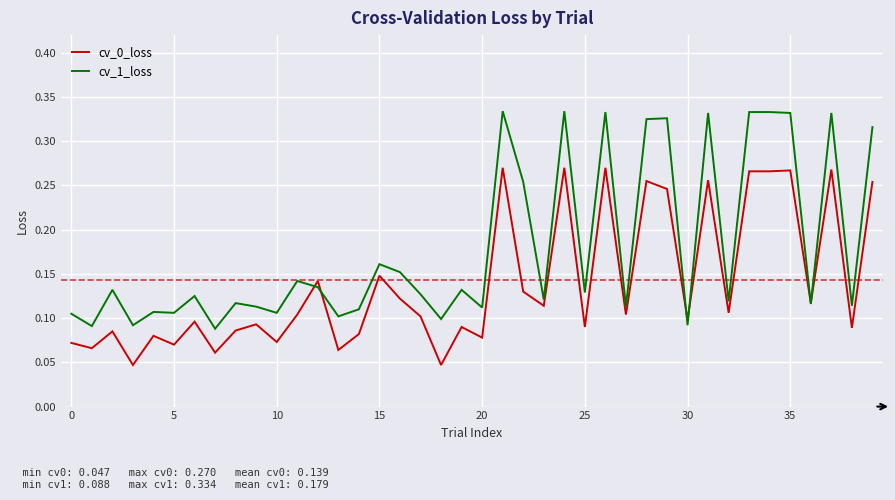

Which series has the largest range (max minus min)?

cv_1_loss